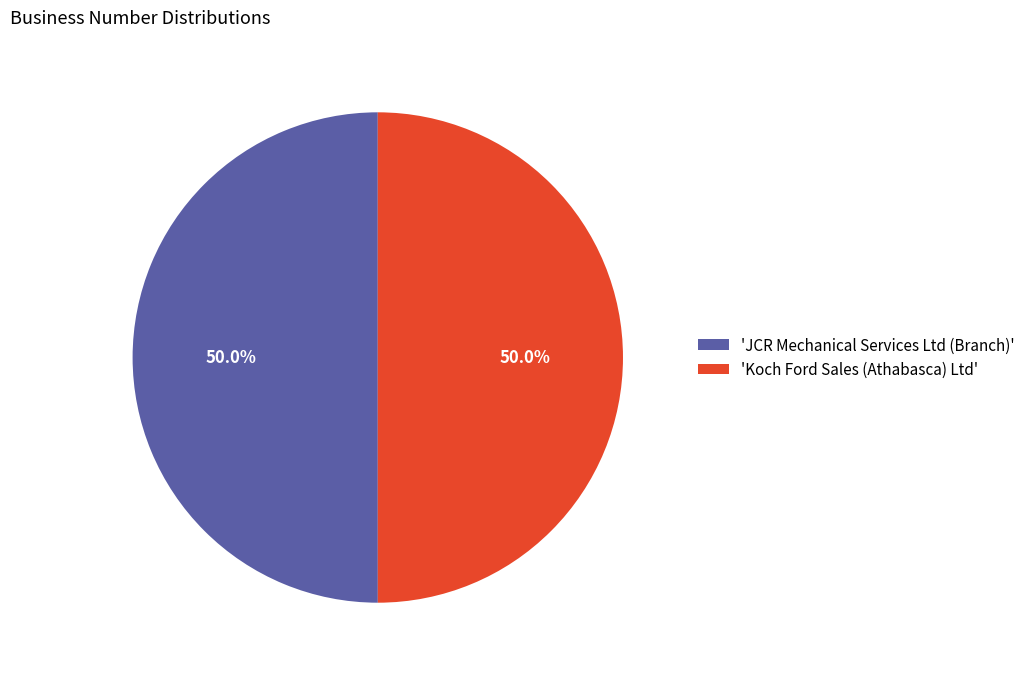

What is the total percentage of 'JCR Mechanical Services Ltd (Branch)' and 'Koch Ford Sales (Athabasca) Ltd'?

100.0%